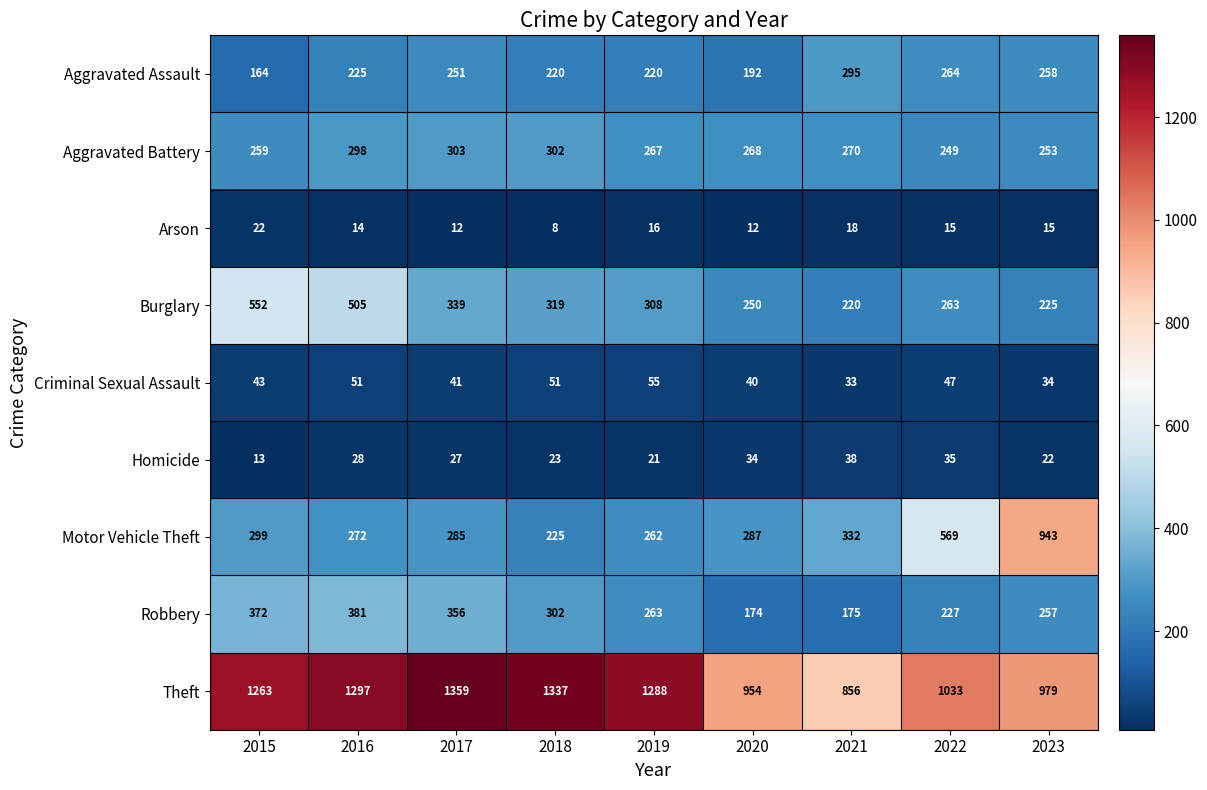

What is the spread (max minus min) of values at 2018?

1329